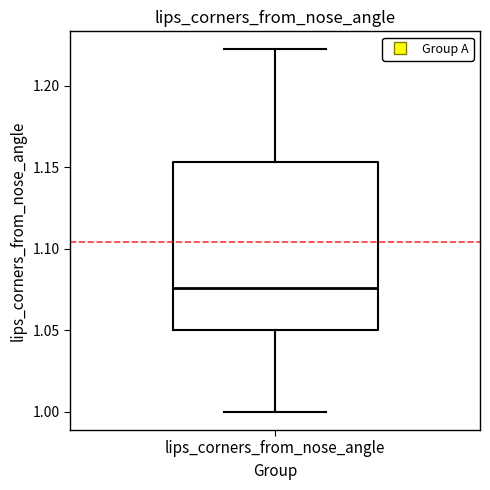

Where does the upper whisker of the box for lips_corners_from_nose_angle end on the y-axis? The values are not printed on the chart, so give them approximately, as read against the axis.

1.220